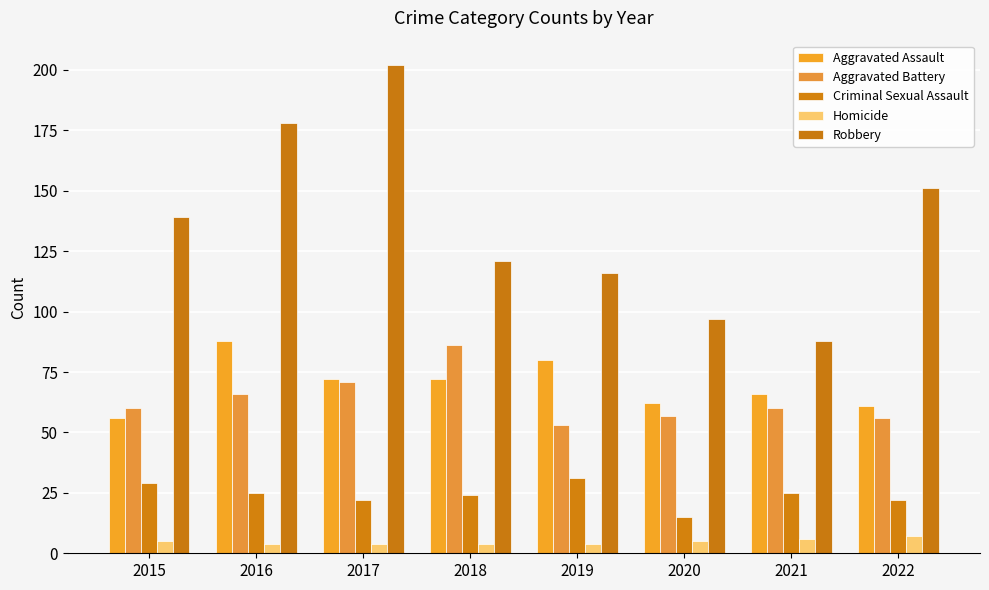

True or false: Aggravated Battery has a value of 40 at 2015.

False